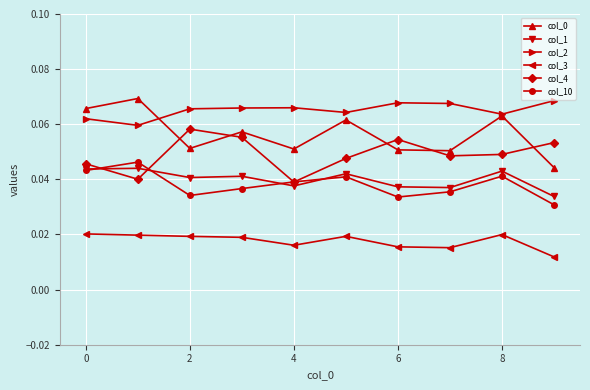

True or false: col_1 and col_3 cross at least once.

False